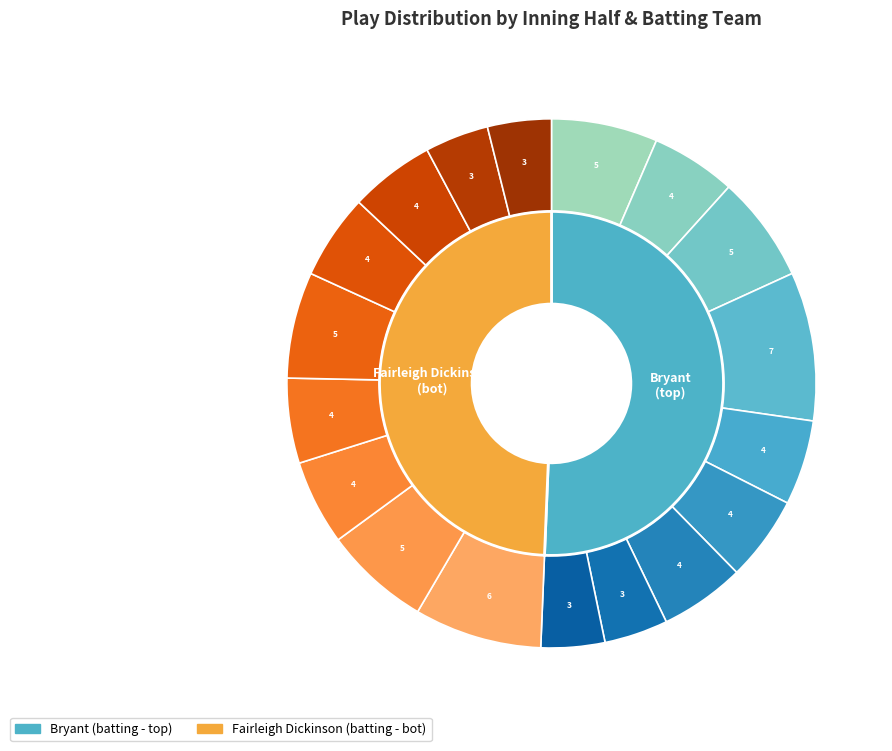

Does Inning 5 account for over 50% of the chart?

No